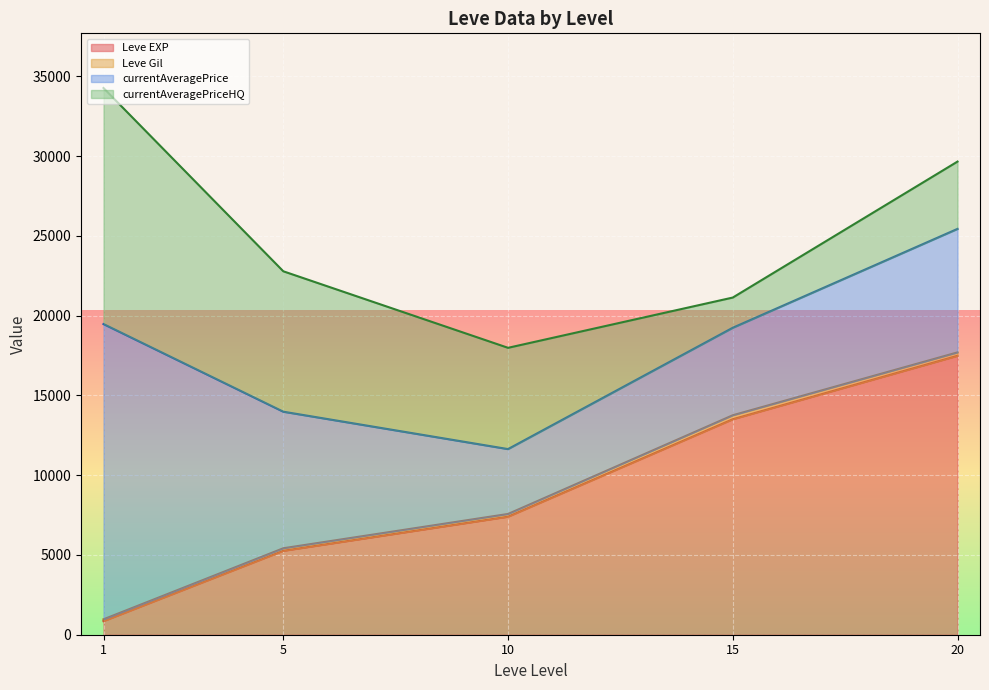

Where does the Leve EXP series first go above 6840?

10